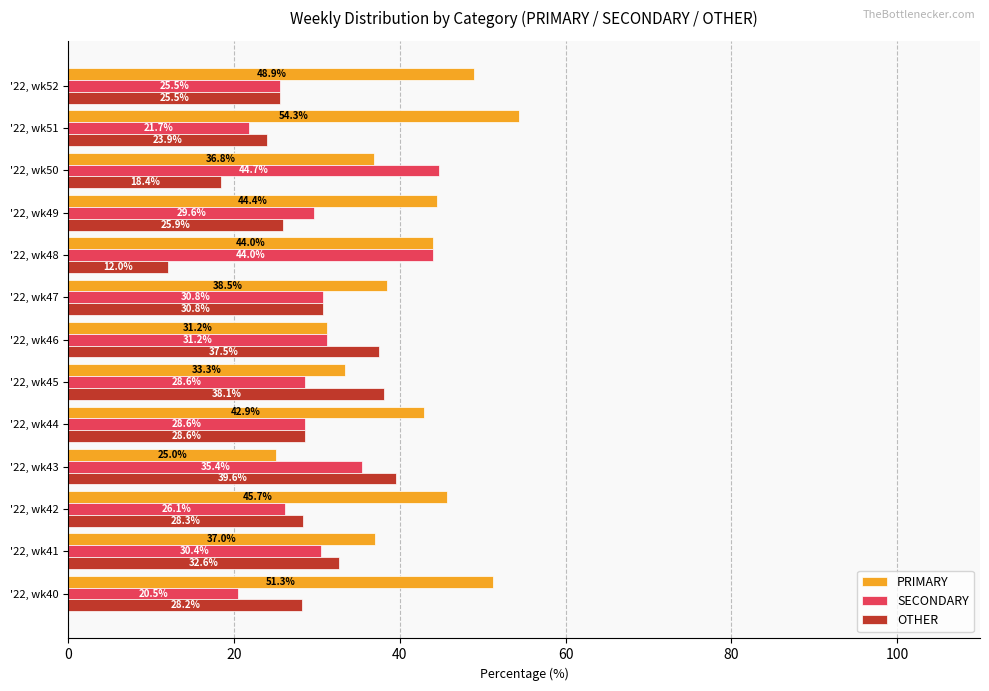

Is it true that SECONDARY equals 21.7 at '22, wk51?

True